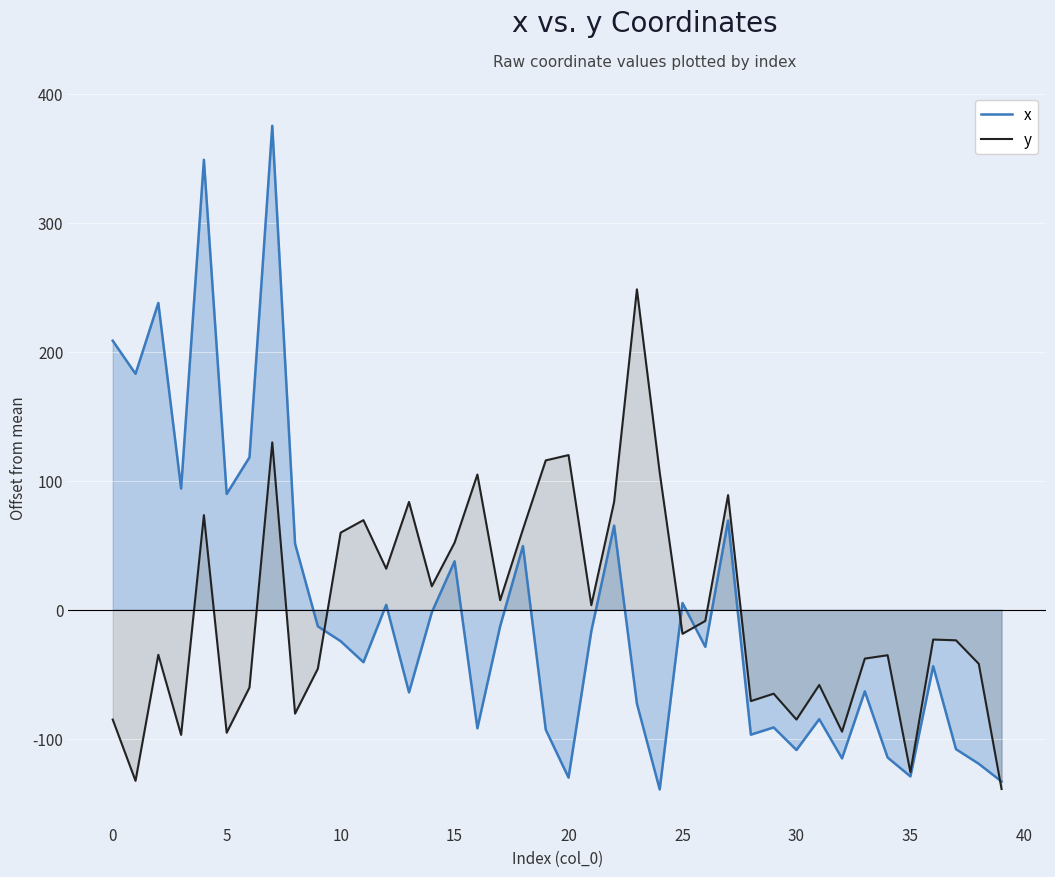

The value of y at 25 is -18.6. True or false?

True